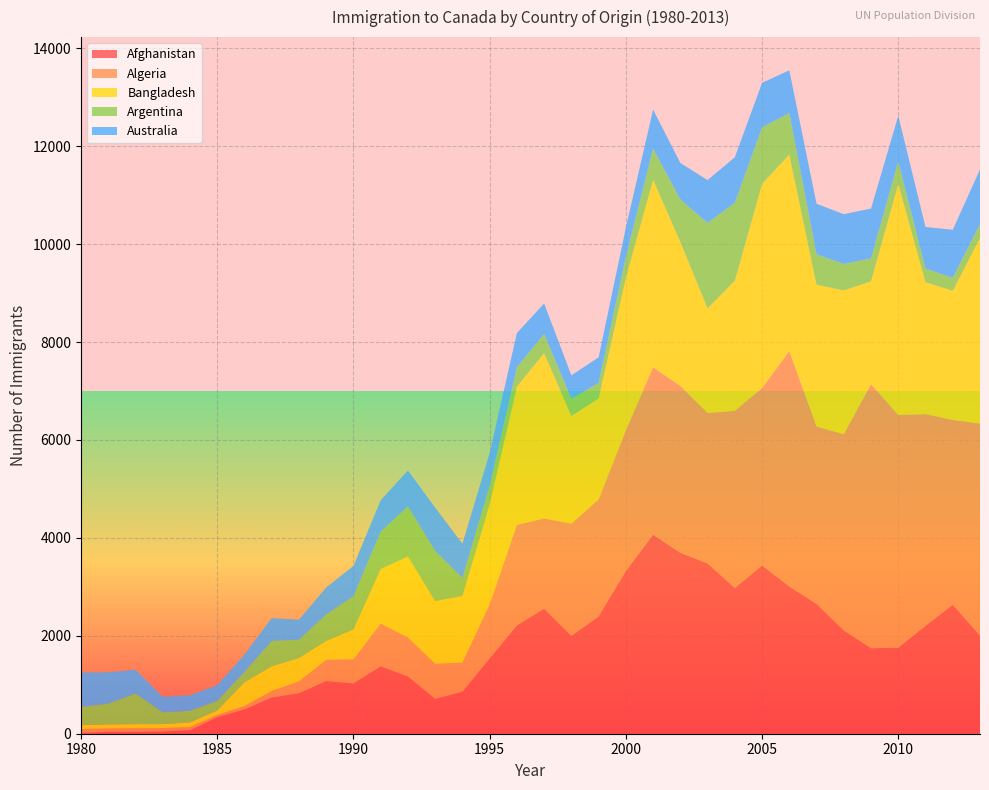

Reading left to right, list all the values displayed in this chart.

Afghanistan: 1980=16	1981=39	1982=39	1983=47	1984=71	1985=340	1986=496	1987=741	1988=828	1989=1076	1990=1028	1991=1378	1992=1170	1993=713	1994=858	1995=1537	1996=2212	1997=2555	1998=1999	1999=2395	2000=3326	2001=4067	2002=3697	2003=3479	2004=2978	2005=3436	2006=3009	2007=2652	2008=2111	2009=1746	2010=1758	2011=2203	2012=2635	2013=2004
Algeria: 1980=80	1981=67	1982=71	1983=69	1984=63	1985=44	1986=69	1987=132	1988=242	1989=434	1990=491	1991=872	1992=795	1993=717	1994=595	1995=1106	1996=2054	1997=1842	1998=2292	1999=2389	2000=2867	2001=3418	2002=3406	2003=3072	2004=3616	2005=3626	2006=4807	2007=3623	2008=4005	2009=5393	2010=4752	2011=4325	2012=3774	2013=4331
Bangladesh: 1980=83	1981=84	1982=86	1983=81	1984=98	1985=92	1986=486	1987=503	1988=476	1989=387	1990=611	1991=1115	1992=1655	1993=1280	1994=1361	1995=2042	1996=2824	1997=3378	1998=2202	1999=2064	2000=3119	2001=3831	2002=2944	2003=2137	2004=2660	2005=4171	2006=4014	2007=2897	2008=2939	2009=2104	2010=4721	2011=2694	2012=2640	2013=3789
Argentina: 1980=368	1981=426	1982=626	1983=241	1984=237	1985=196	1986=213	1987=519	1988=374	1989=538	1990=678	1991=763	1992=1023	1993=1022	1994=366	1995=380	1996=396	1997=391	1998=349	1999=318	2000=427	2001=635	2002=865	2003=1745	2004=1591	2005=1153	2006=847	2007=620	2008=540	2009=467	2010=459	2011=278	2012=263	2013=282
Australia: 1980=702	1981=639	1982=484	1983=317	1984=317	1985=319	1986=356	1987=467	1988=410	1989=553	1990=620	1991=640	1992=734	1993=886	1994=702	1995=668	1996=699	1997=623	1998=479	1999=523	2000=599	2001=799	2002=747	2003=876	2004=930	2005=909	2006=875	2007=1033	2008=1018	2009=1018	2010=933	2011=851	2012=982	2013=1121